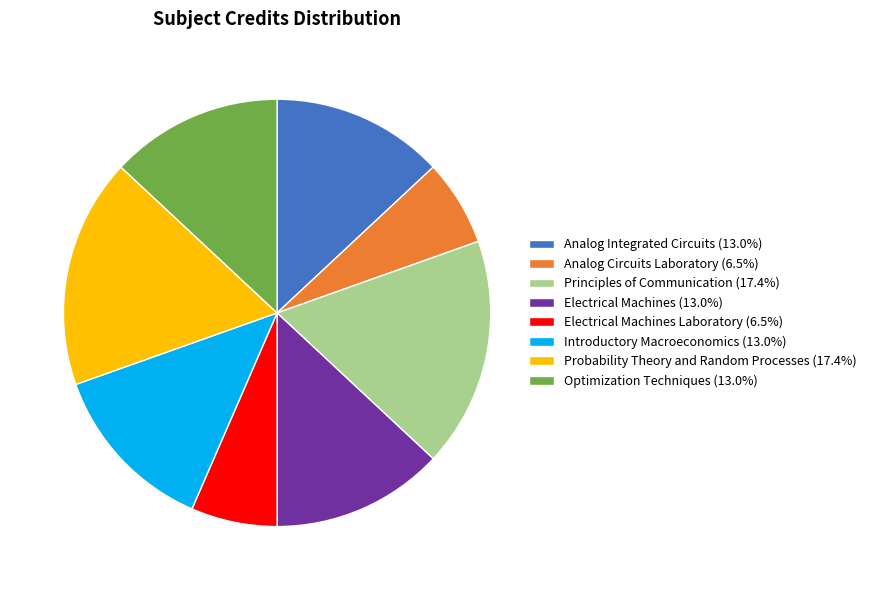

Is Analog Circuits Laboratory (6.5%) the majority of the pie?

No